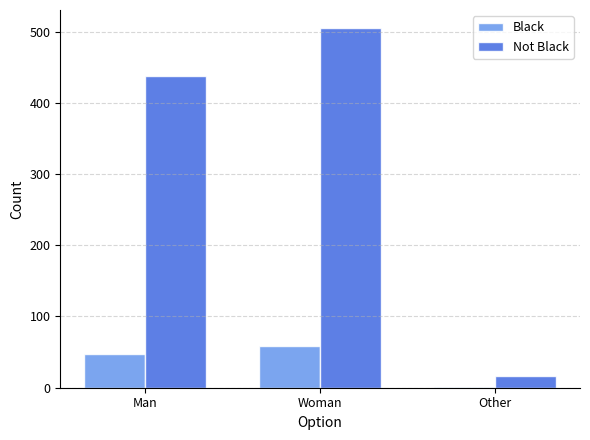

Which series has the largest total across all categories?

Not Black